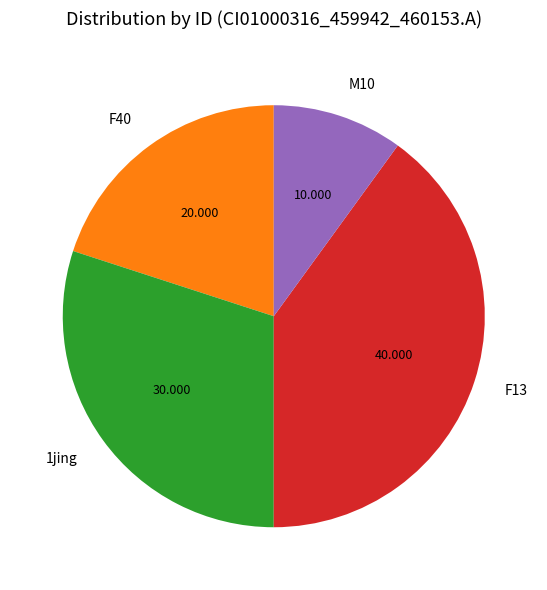

Is F40 the majority of the pie?

No